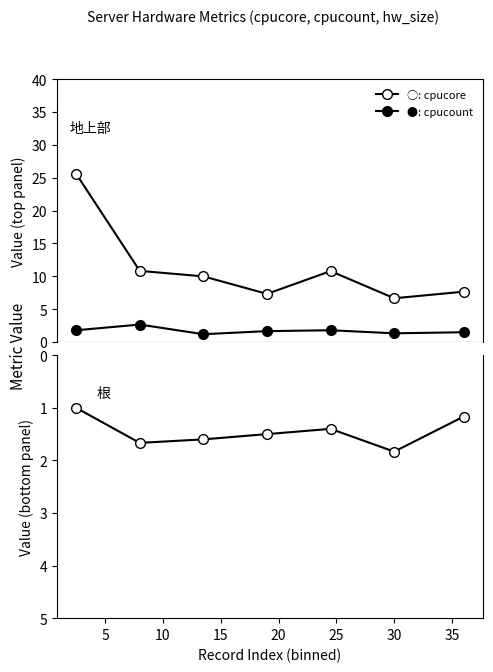

What is the value of the cpucount point at the 4th from the left?

1.7